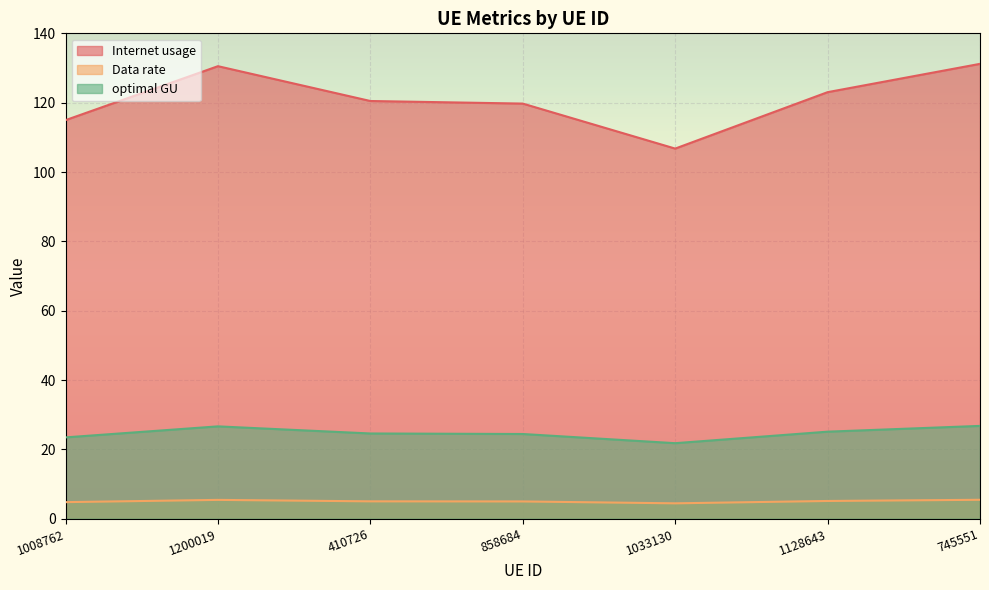

How many values in the Internet usage series are below 120?

3